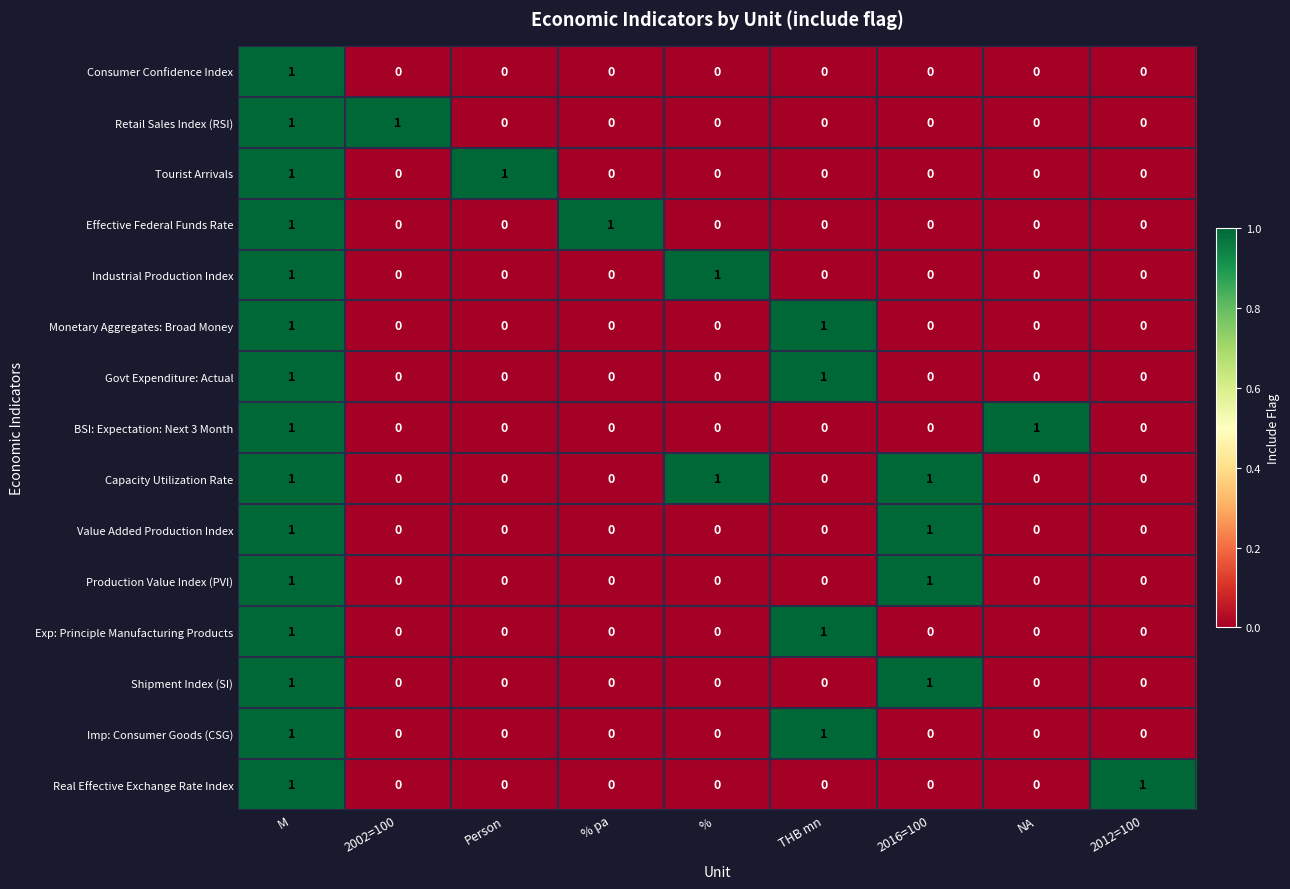

How many data points does each series have?

9